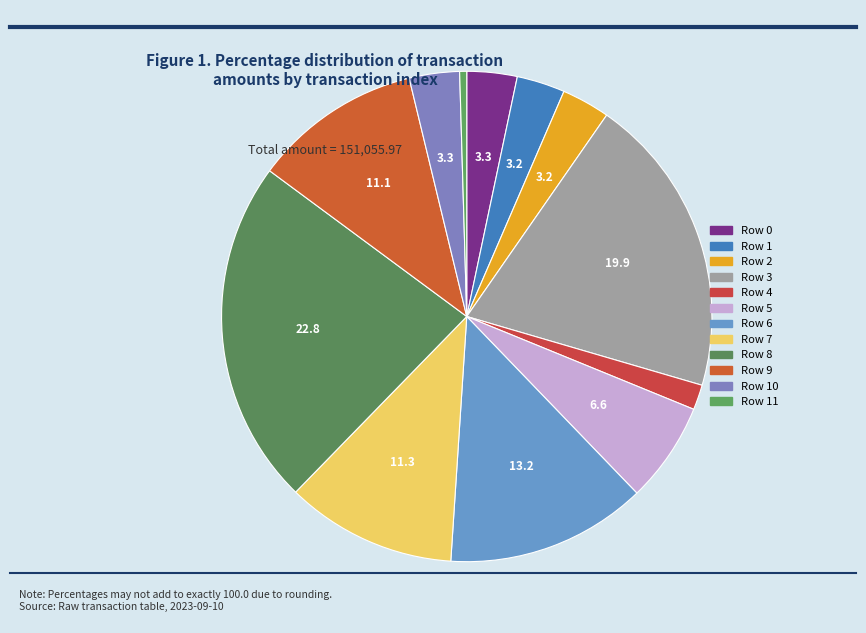

How many slices are in this pie chart?

12